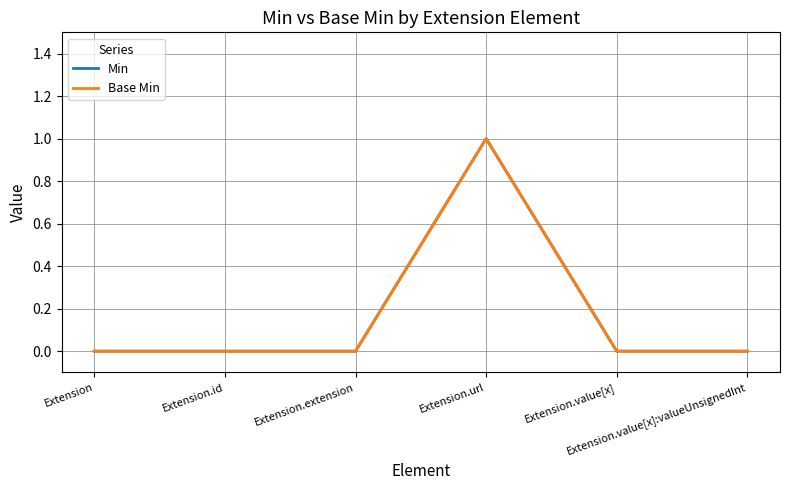

What is the difference between the Min values at Extension.extension and Extension.url?

1